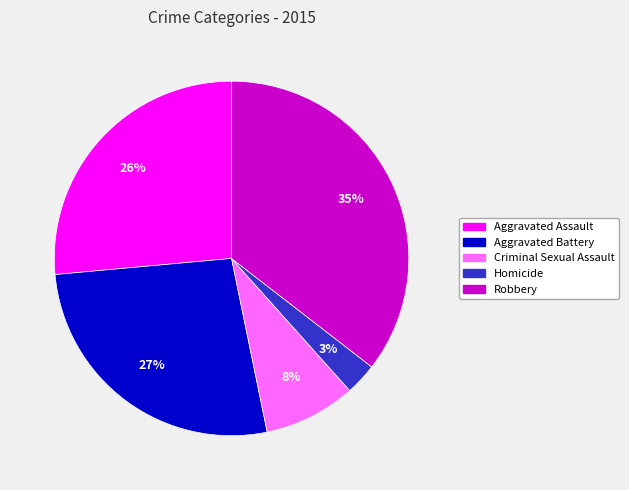

To the nearest percent, what is the average slice percentage?

20%